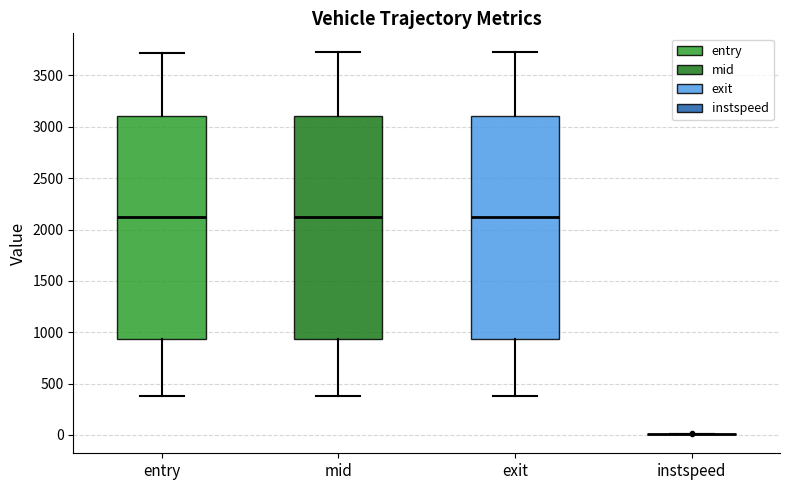

Where does the lower whisker of the box for exit end on the y-axis? The values are not printed on the chart, so give them approximately, as read against the axis.

400